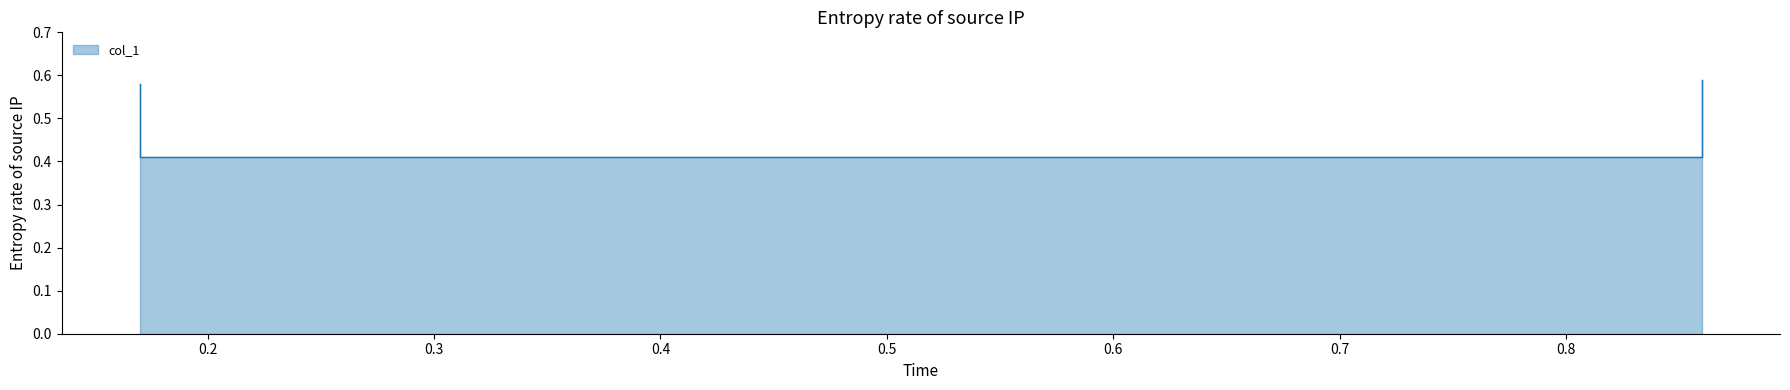

Reading left to right, transcribe all the data shown in this chart.

0.17=0.6	0.17=0.4	0.86=0.4	0.86=0.6